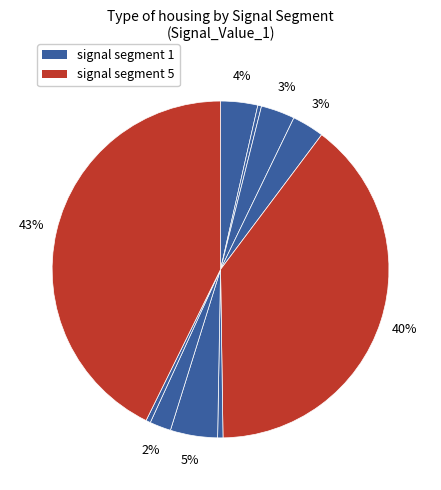

How many slices are in this pie chart?

10